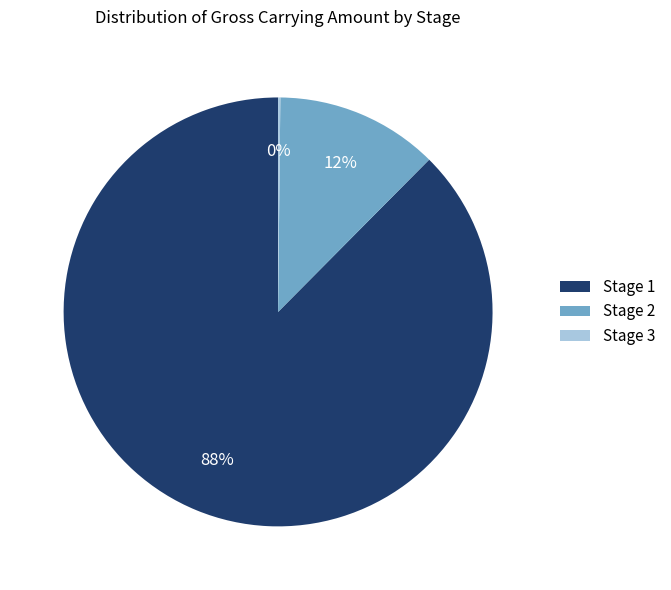

Which slice represents more than half of the pie?

Stage 1